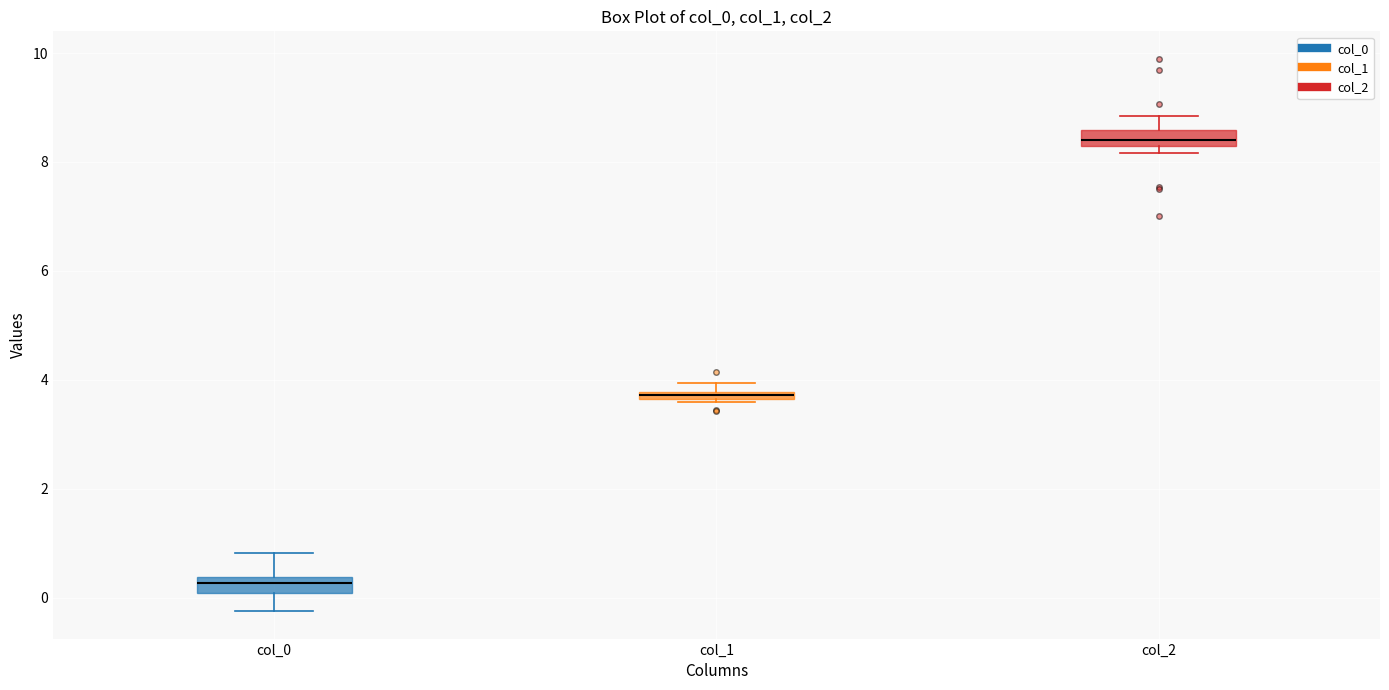

Where is the lower edge of the box for col_1 on the y-axis? The values are not printed on the chart, so give them approximately, as read against the axis.

3.6